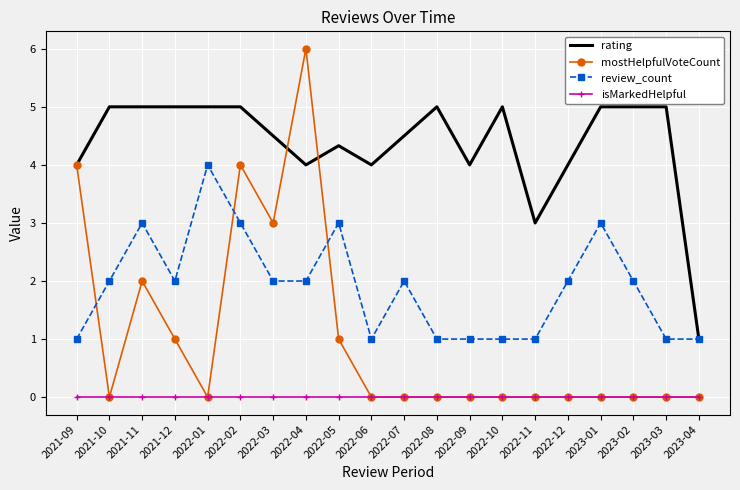

Reading left to right, transcribe all the data shown in this chart.

rating: 2021-09=4.0	2021-10=5.0	2021-11=5.0	2021-12=5.0	2022-01=5.0	2022-02=5.0	2022-03=4.5	2022-04=4.0	2022-05=4.3	2022-06=4.0	2022-07=4.5	2022-08=5.0	2022-09=4.0	2022-10=5.0	2022-11=3.0	2022-12=4.0	2023-01=5.0	2023-02=5.0	2023-03=5.0	2023-04=1.0
mostHelpfulVoteCount: 2021-09=4.0	2021-10=0.0	2021-11=2.0	2021-12=1.0	2022-01=0.0	2022-02=4.0	2022-03=3.0	2022-04=6.0	2022-05=1.0	2022-06=0.0	2022-07=0.0	2022-08=0.0	2022-09=0.0	2022-10=0.0	2022-11=0.0	2022-12=0.0	2023-01=0.0	2023-02=0.0	2023-03=0.0	2023-04=0.0
review_count: 2021-09=1.0	2021-10=2.0	2021-11=3.0	2021-12=2.0	2022-01=4.0	2022-02=3.0	2022-03=2.0	2022-04=2.0	2022-05=3.0	2022-06=1.0	2022-07=2.0	2022-08=1.0	2022-09=1.0	2022-10=1.0	2022-11=1.0	2022-12=2.0	2023-01=3.0	2023-02=2.0	2023-03=1.0	2023-04=1.0
isMarkedHelpful: 2021-09=0.0	2021-10=0.0	2021-11=0.0	2021-12=0.0	2022-01=0.0	2022-02=0.0	2022-03=0.0	2022-04=0.0	2022-05=0.0	2022-06=0.0	2022-07=0.0	2022-08=0.0	2022-09=0.0	2022-10=0.0	2022-11=0.0	2022-12=0.0	2023-01=0.0	2023-02=0.0	2023-03=0.0	2023-04=0.0